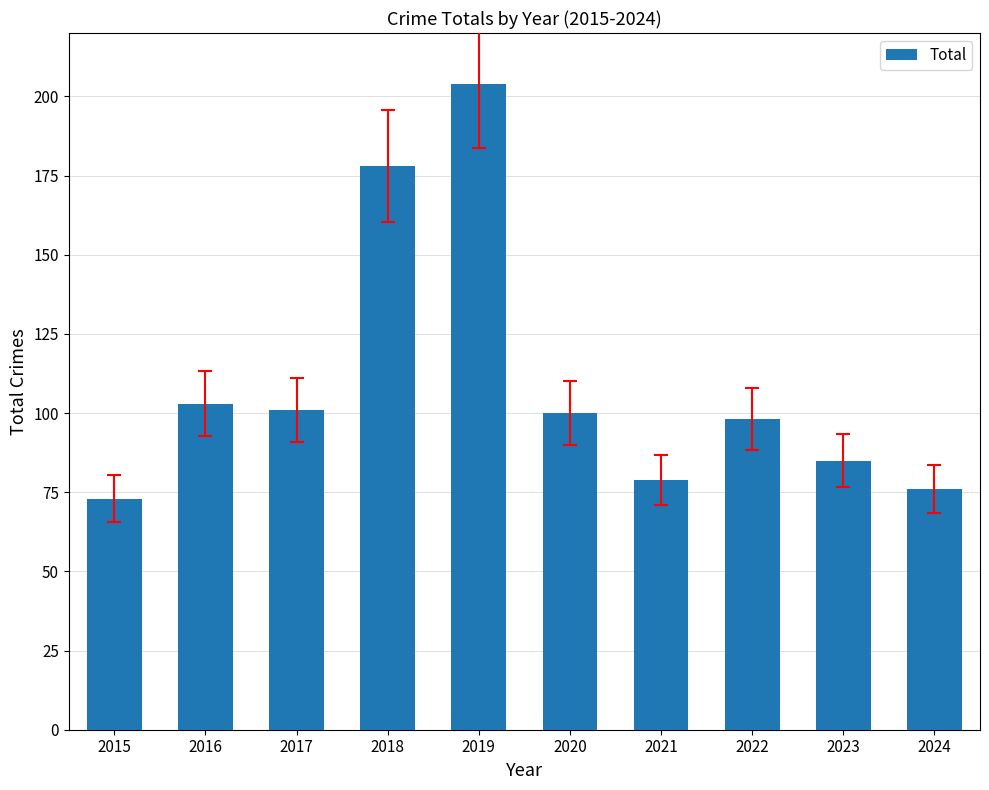

What is the average value?

110